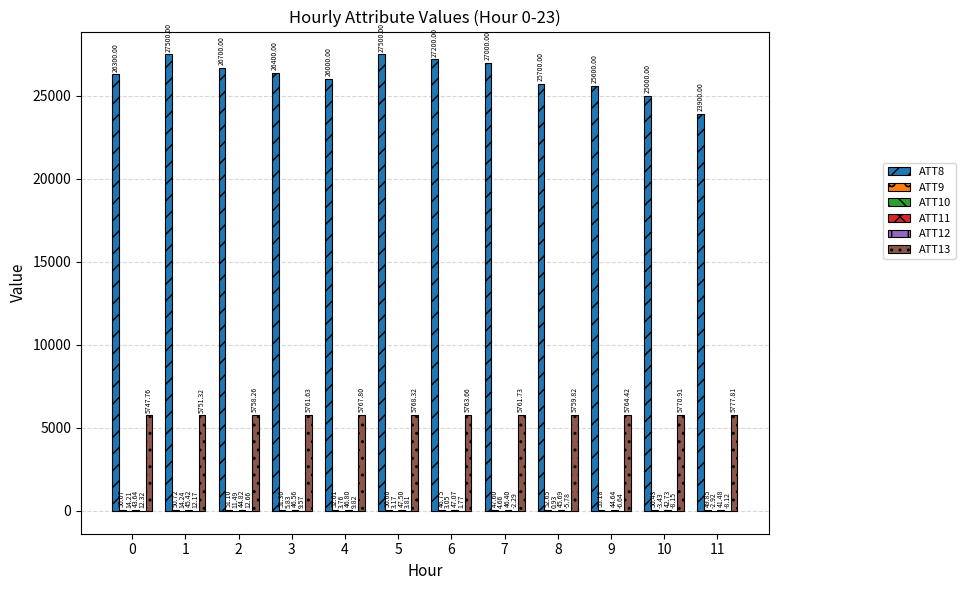

Between 0 and 11, which series saw the biggest shift?

ATT8